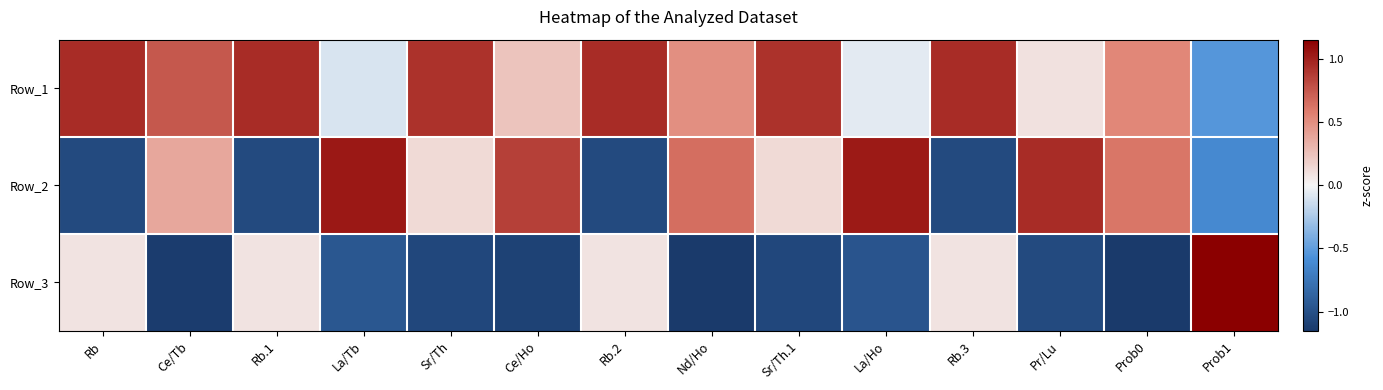

At how many categories does at least one series exceed 0?

14